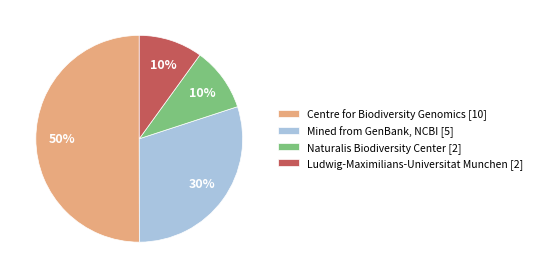

The Centre for Biodiversity Genomics [10] slice represents 35% of the pie. True or false?

False